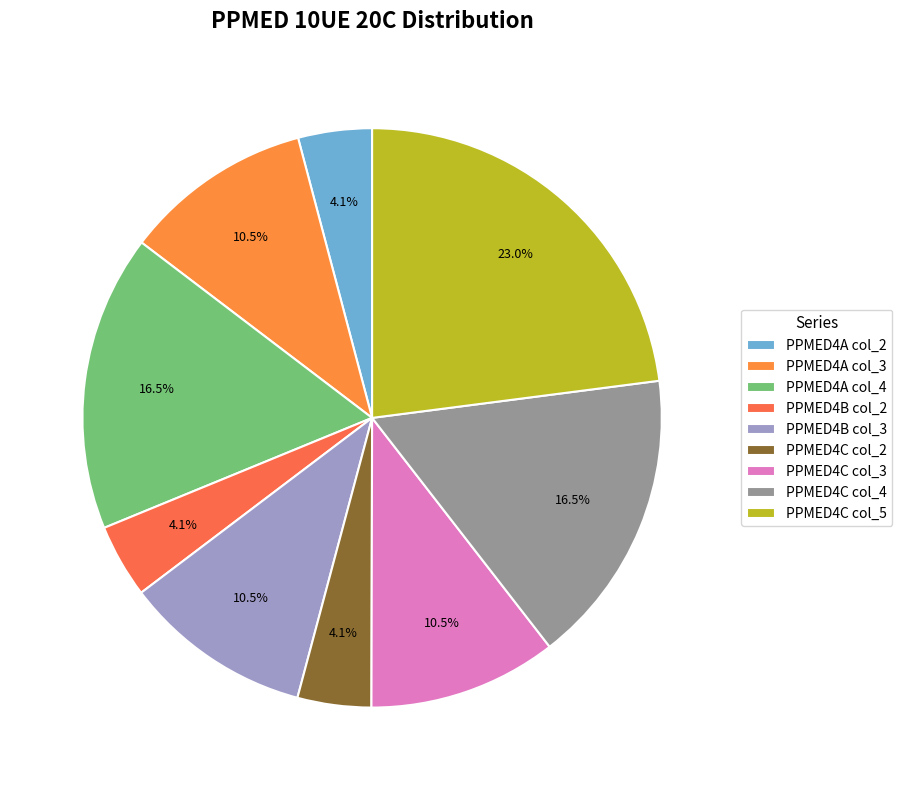

Is it true that PPMED4C col_5 is 23% of the pie?

True